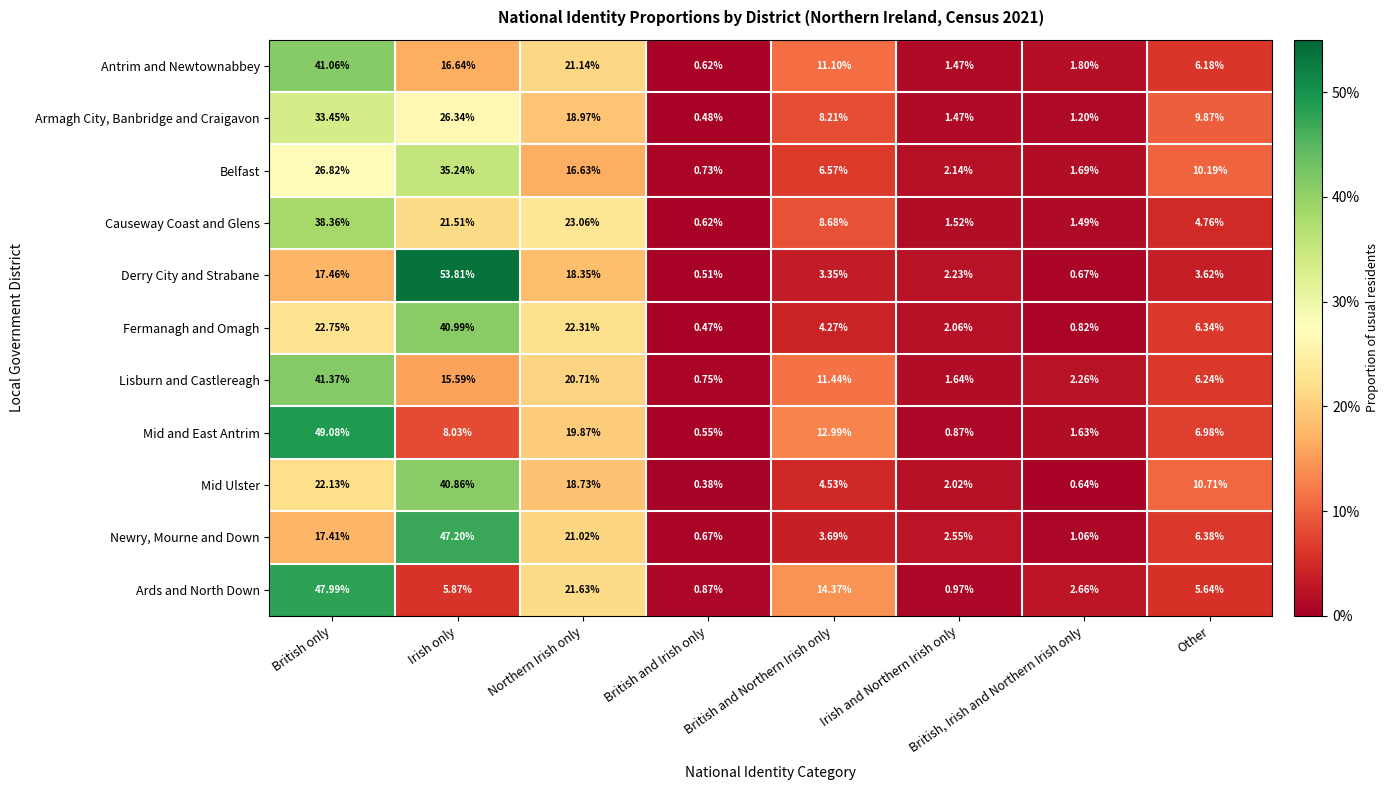

Which category has the highest value across all series?

Irish only